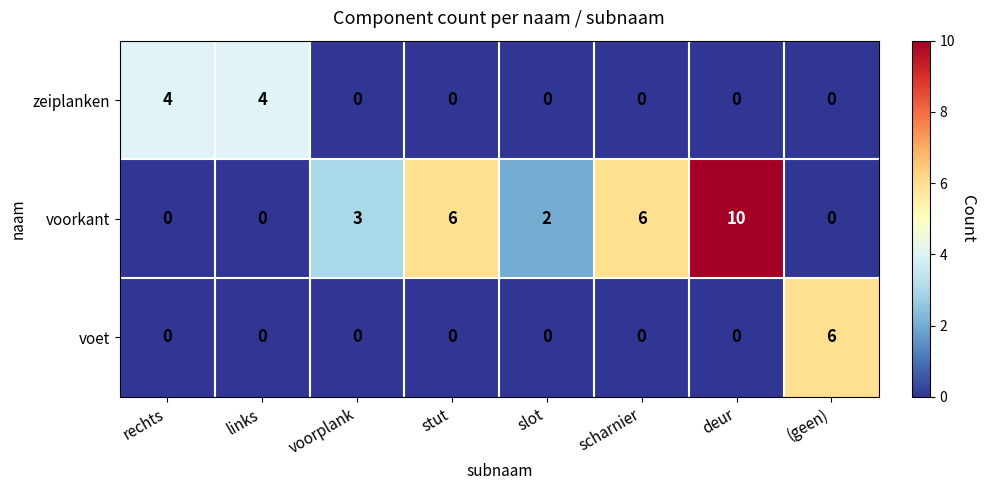

Count the voet values in the range 0 to 1.

7